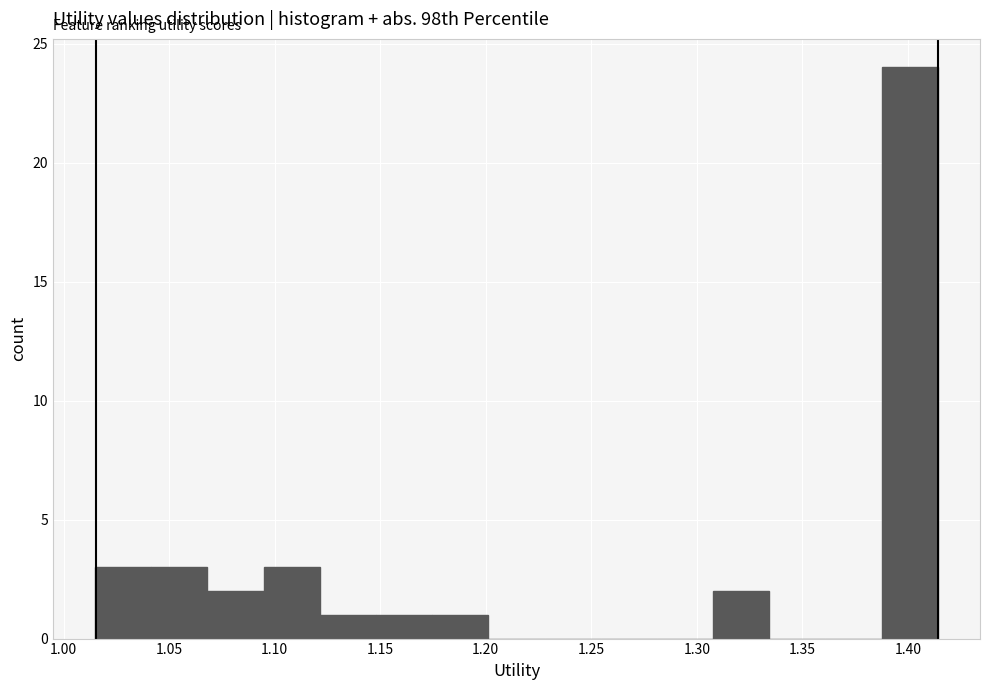

Reading left to right, list every bar in this chart as the range it spans on the x-axis followed by its height. Neither the bar edges nor the heights are printed on the chart, so give them approximately, as read against the axes.

1.015 to 1.040: 3
1.040 to 1.070: 3
1.070 to 1.095: 2
1.095 to 1.120: 3
1.120 to 1.150: 1
1.150 to 1.175: 1
1.175 to 1.200: 1
1.200 to 1.230: 0
1.230 to 1.255: 0
1.255 to 1.280: 0
1.280 to 1.310: 0
1.310 to 1.335: 2
1.335 to 1.360: 0
1.360 to 1.390: 0
1.390 to 1.415: 24